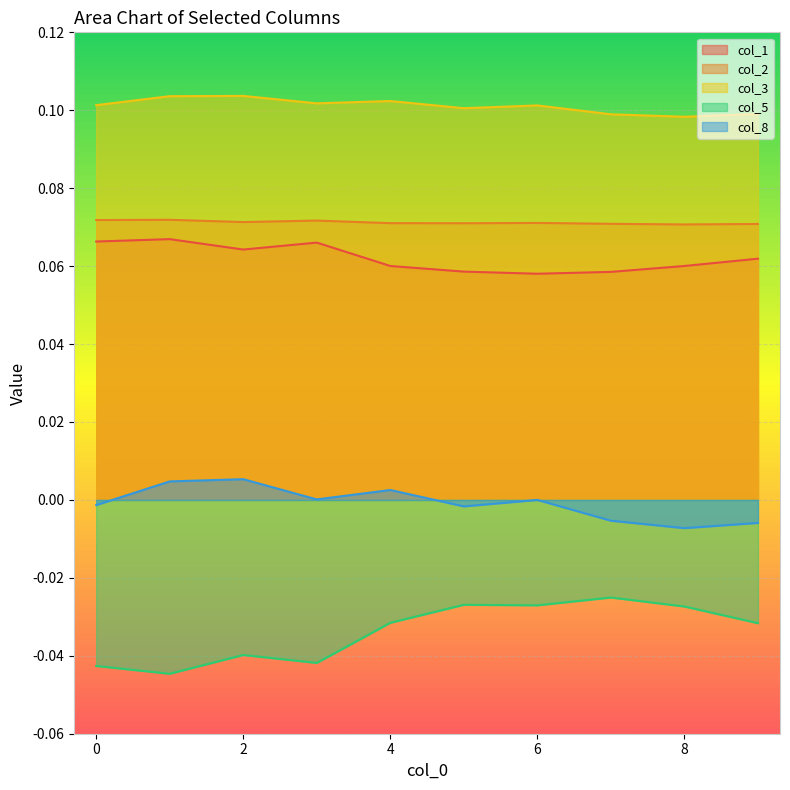

Does the chart display data point markers on the line(s)?

No